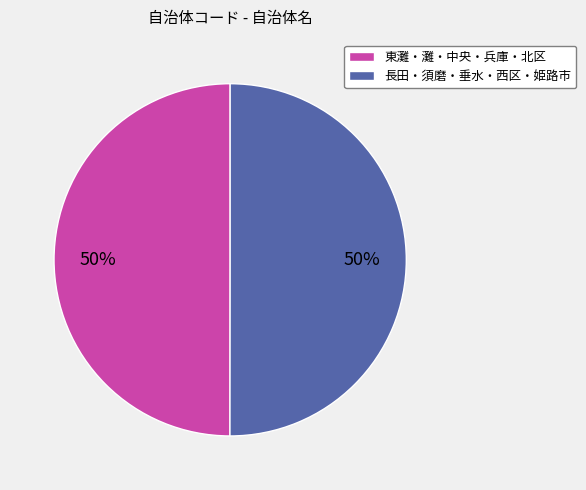

Approximately how many times larger is the value at 東灘・灘・中央・兵庫・北区 compared to 長田・須磨・垂水・西区・姫路市?

1.0